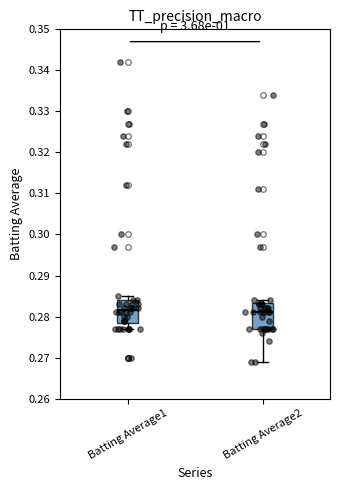

Reading left to right, read every box against the y-axis: the position of its median line, the range the box covers, and the ends of its whiskers. The values are not printed on the chart, so give them approximately, as read against the axis.

Batting Average1: median 0.282, box 0.279 to 0.284, whiskers 0.277 to 0.285
Batting Average2: median 0.281, box 0.277 to 0.283, whiskers 0.269 to 0.284